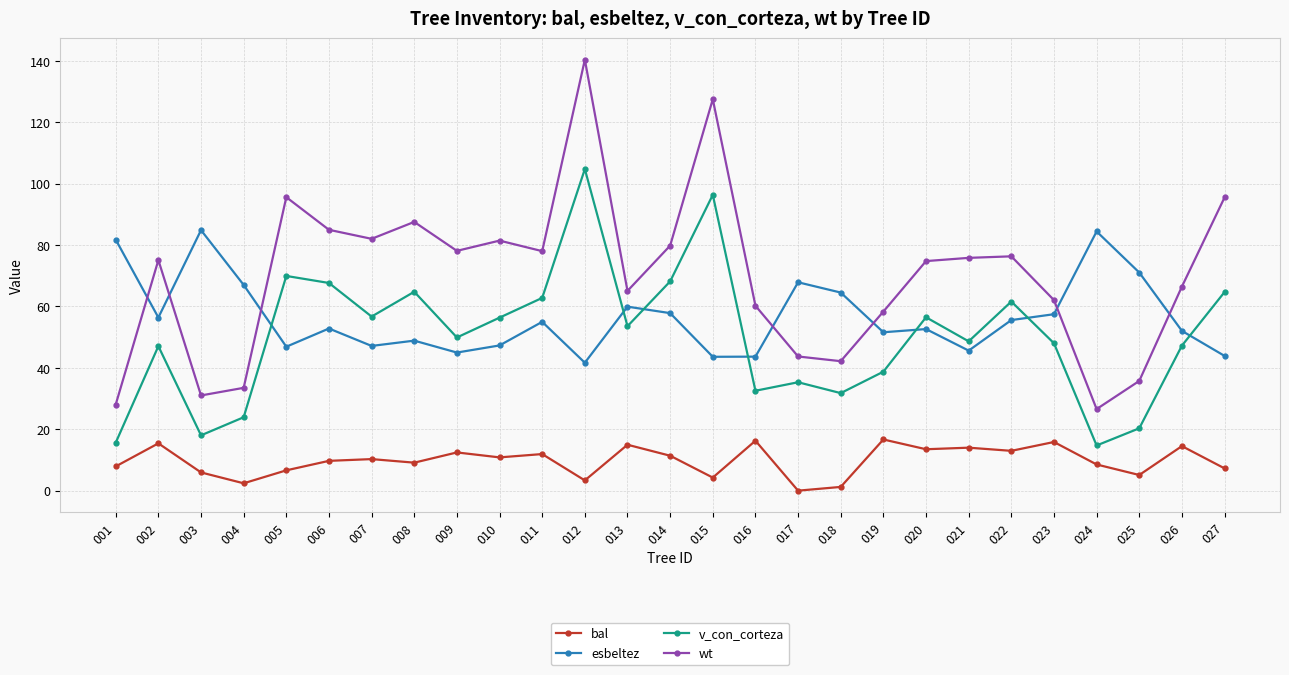

What is the difference between the highest and lowest values at 014?

68.4